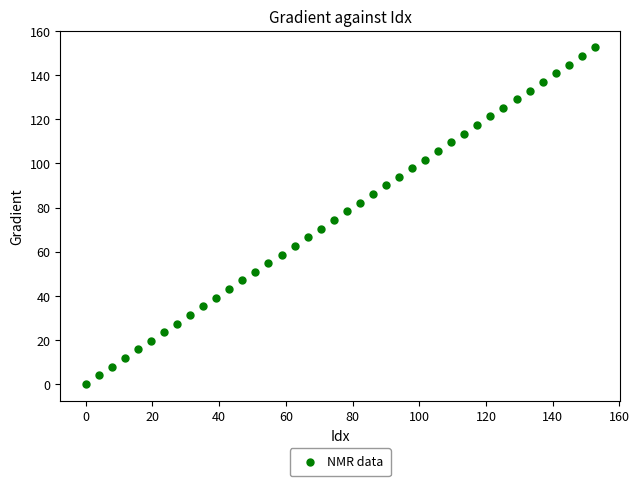

What is the range of X values (max minus min)?

152.6